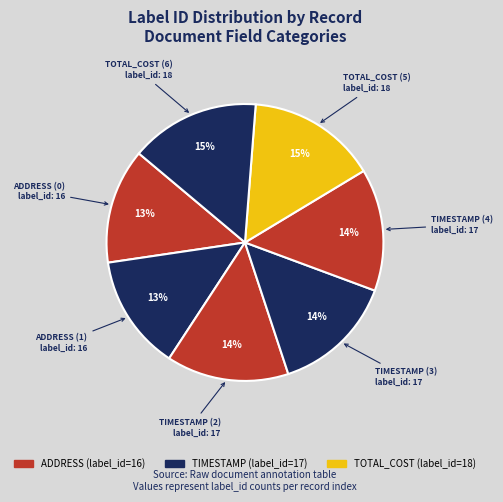

Count the number of slices in the pie.

7